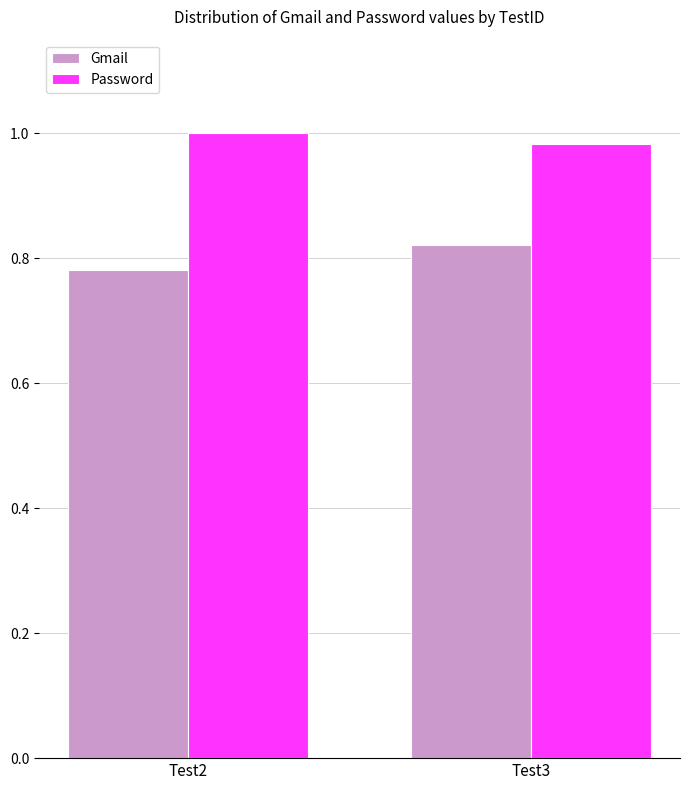

What are all the series names shown in the legend?

Gmail, Password